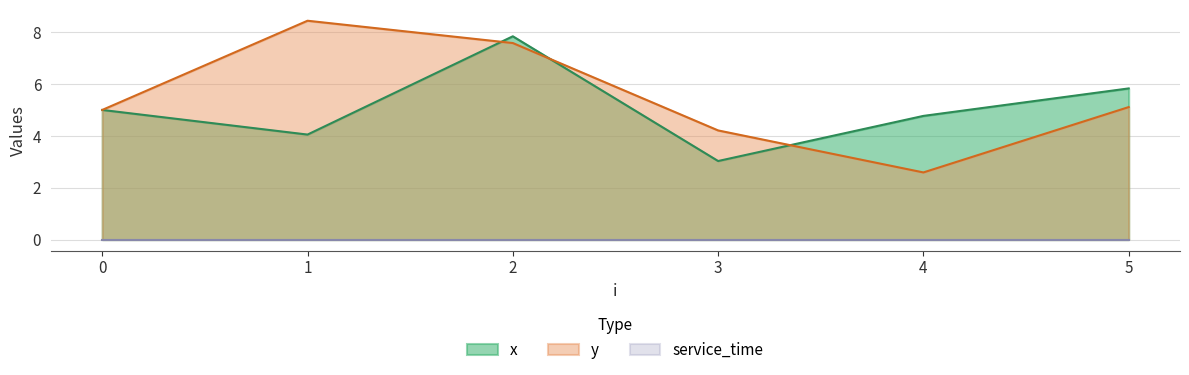

Reading right to left, what are all the values shown in this chart?

x: 5.8	4.8	3.0	7.8	4.0	5.0
y: 5.1	2.6	4.2	7.6	8.4	5.0